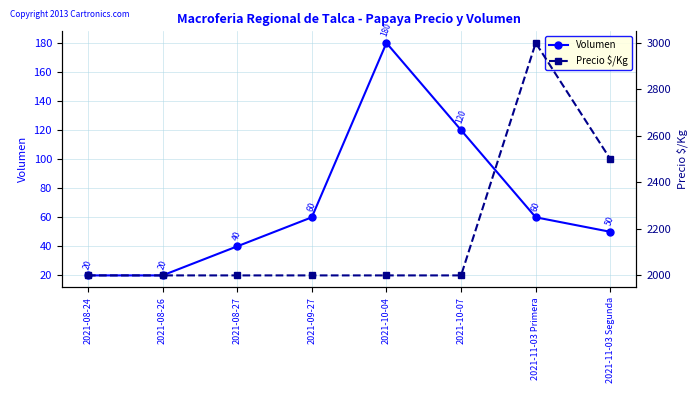

What is the sum of the Precio $/Kg values at 2021-09-27 and 2021-11-03 Primera?

5000